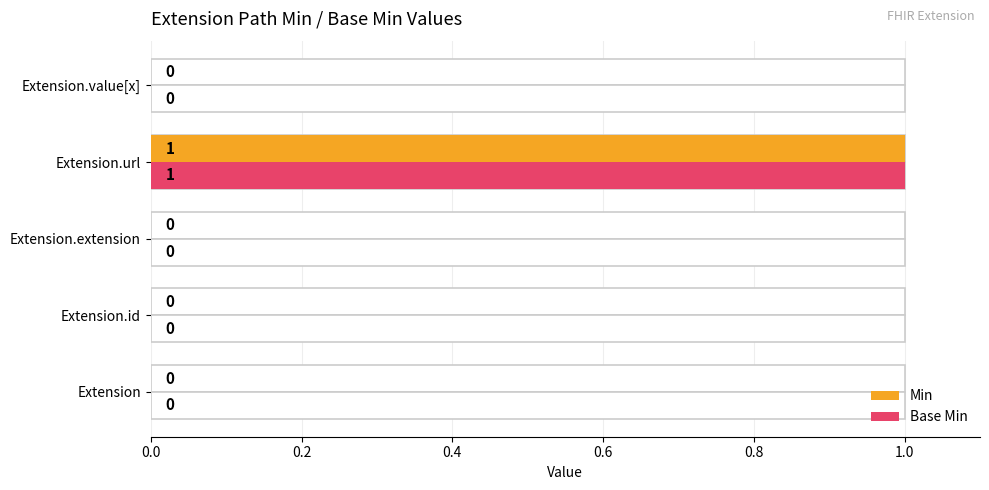

Is it true that Base Min equals 1 at Extension?

False